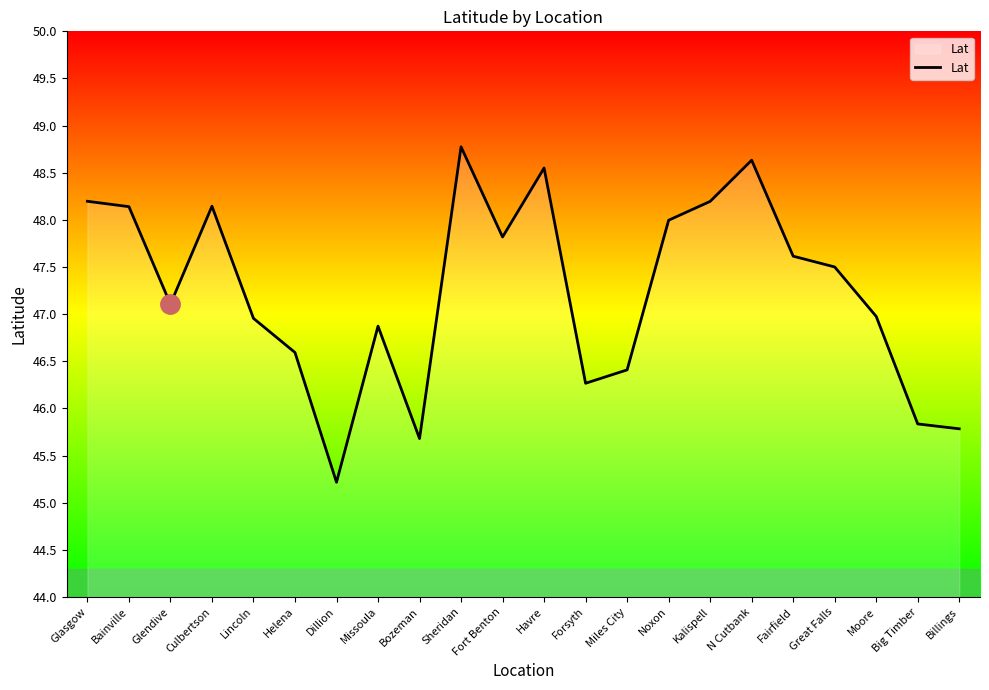

Read the value at Moore.

47.0